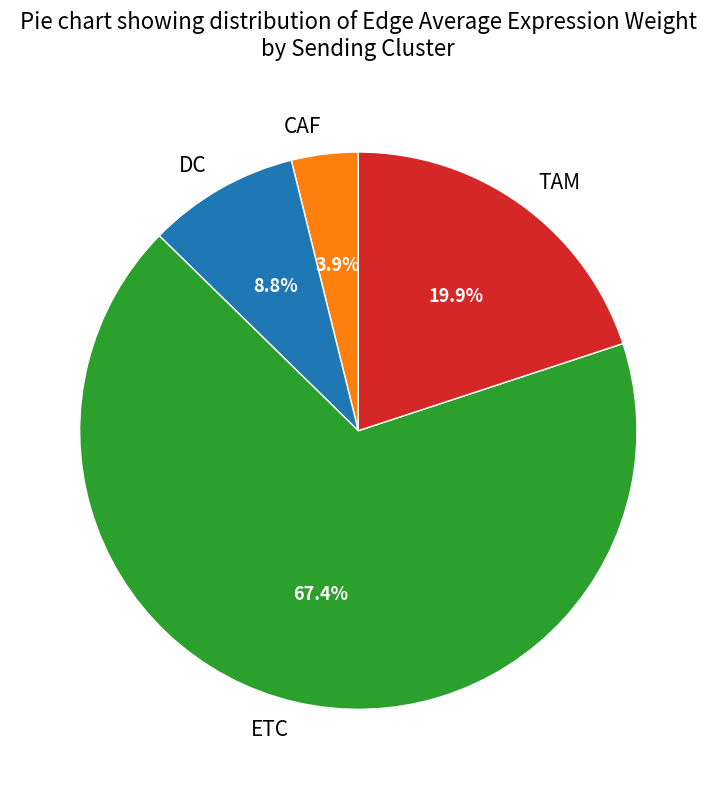

Does DC represent more than half of the total?

No